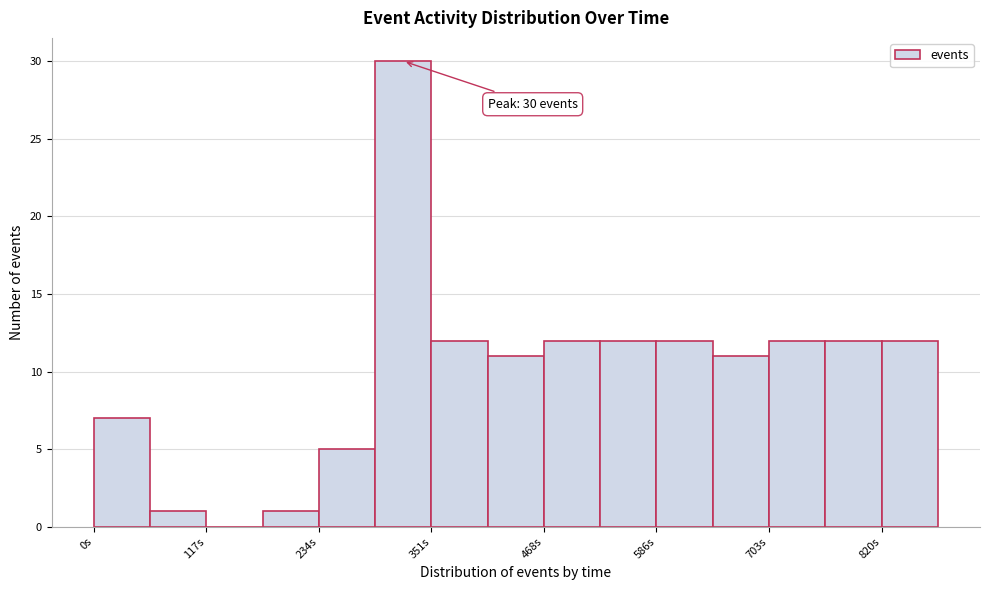

Read against the x-axis, roughly where is the centre of the tallest bar?

320